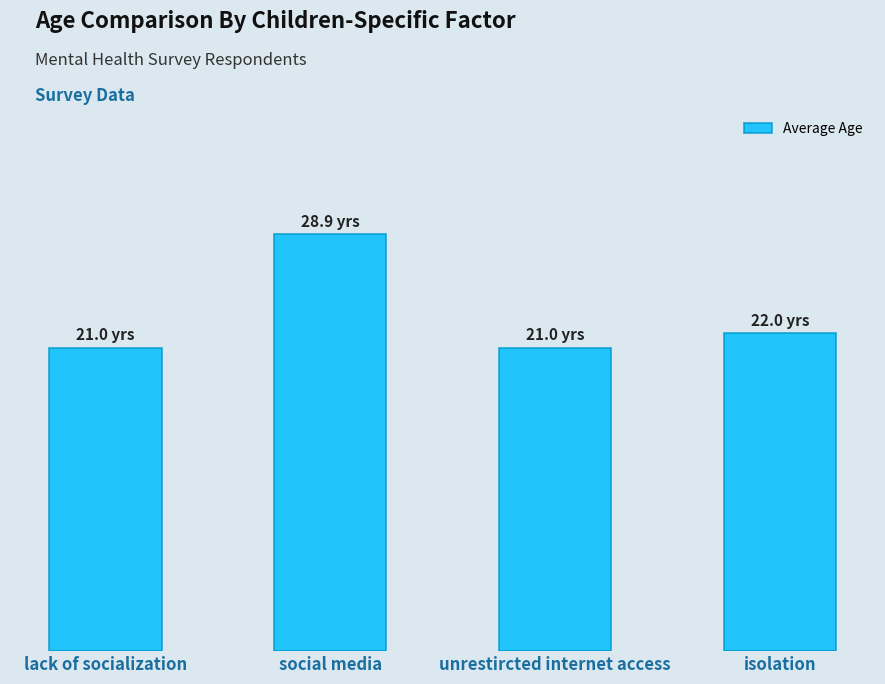

What is the sum of the values at social media and lack of socialization?

49.9